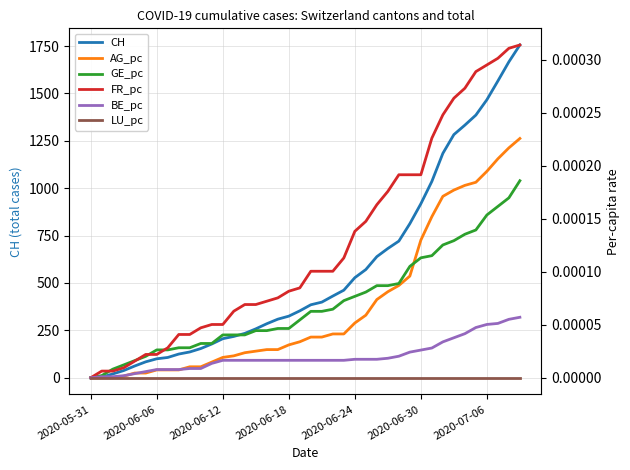

What is the total value across all series at 16?

285.0